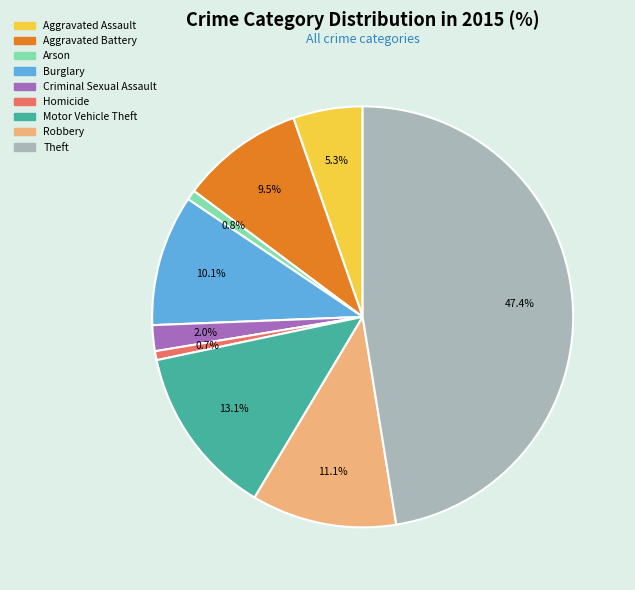

To the nearest percent, what is the difference between the largest and smallest slice percentages?

47%